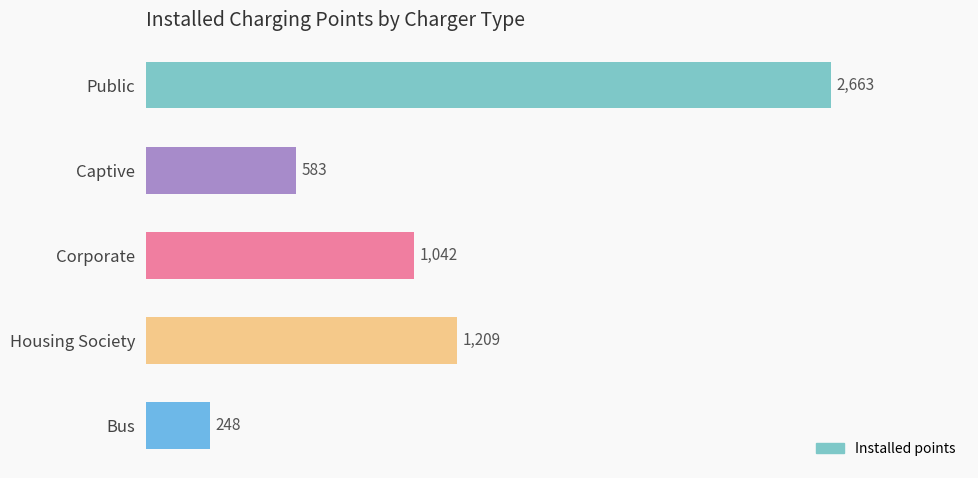

Reading top to bottom, what are all the values shown in this chart?

2663	583	1042	1209	248